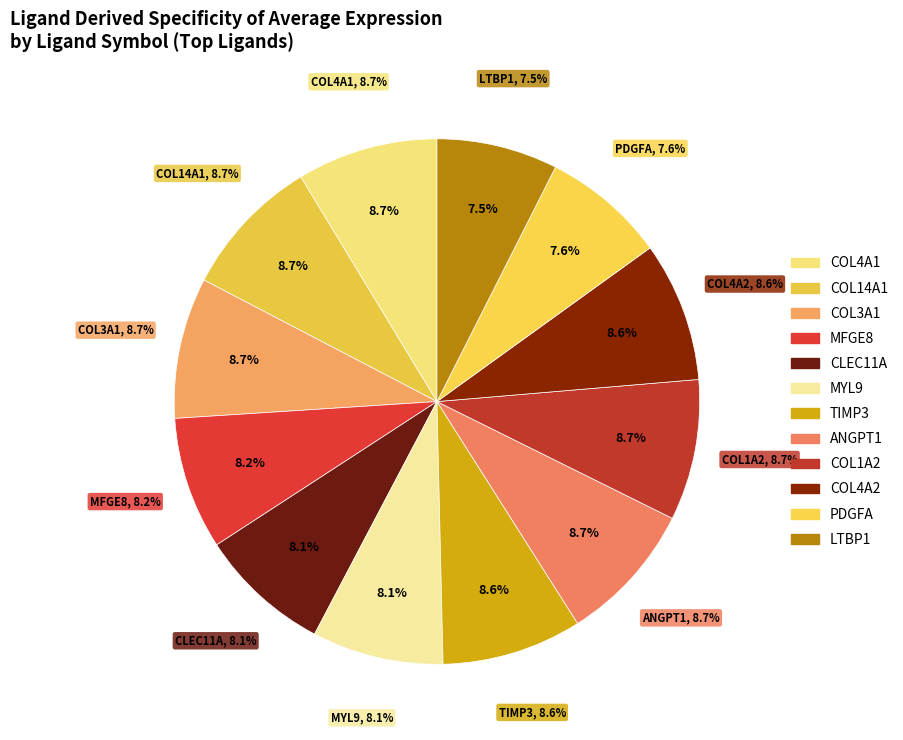

To the nearest percent, what percentage of the pie is CLEC11A?

8%